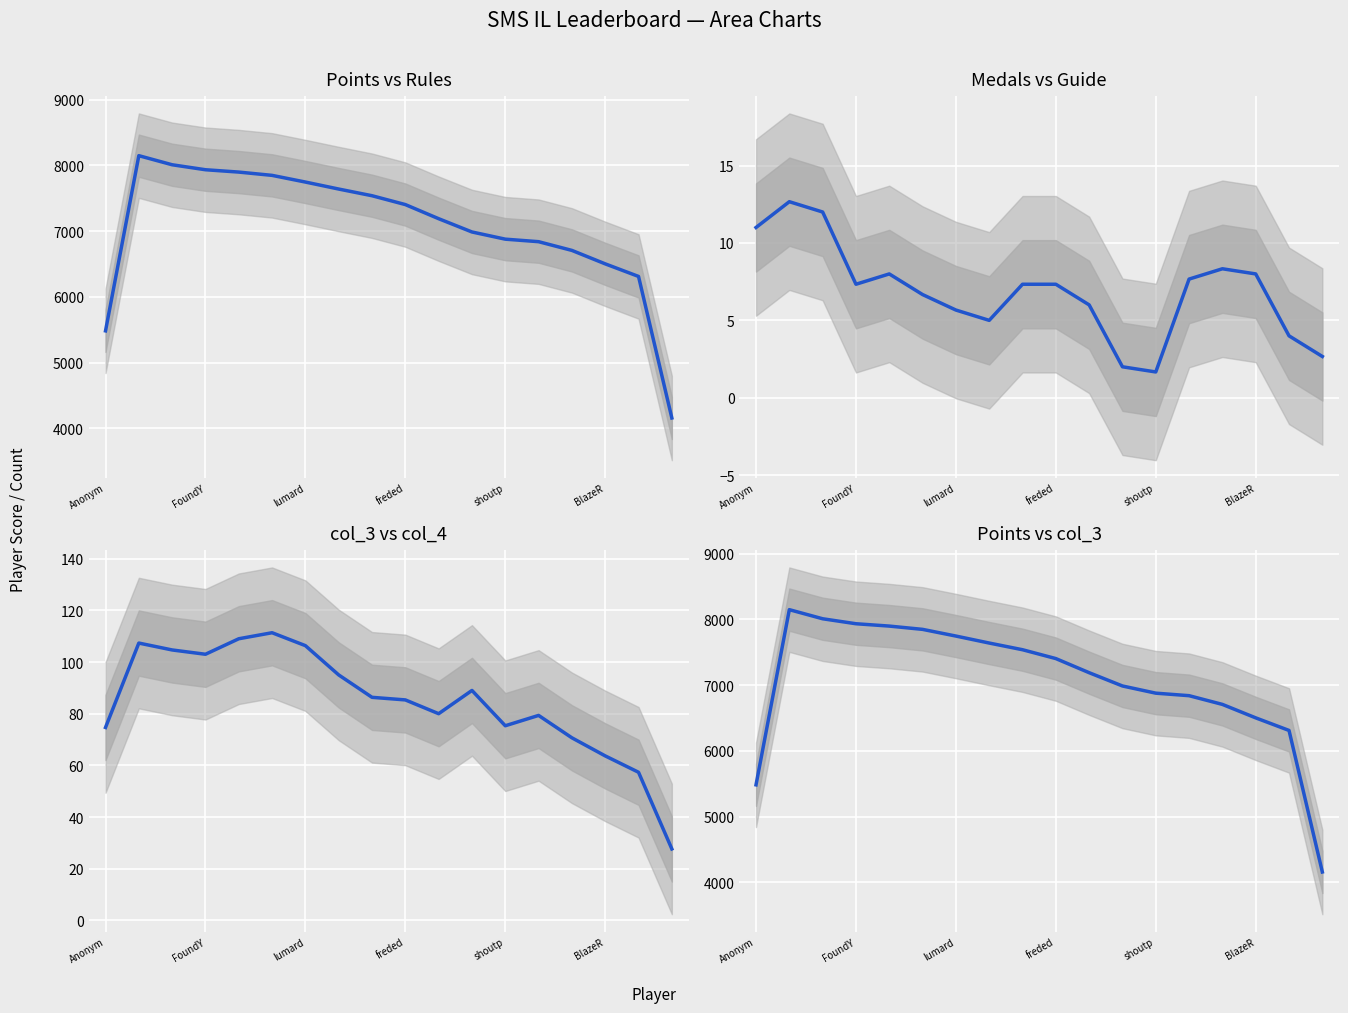

How many data points in Medals are above 7?

10